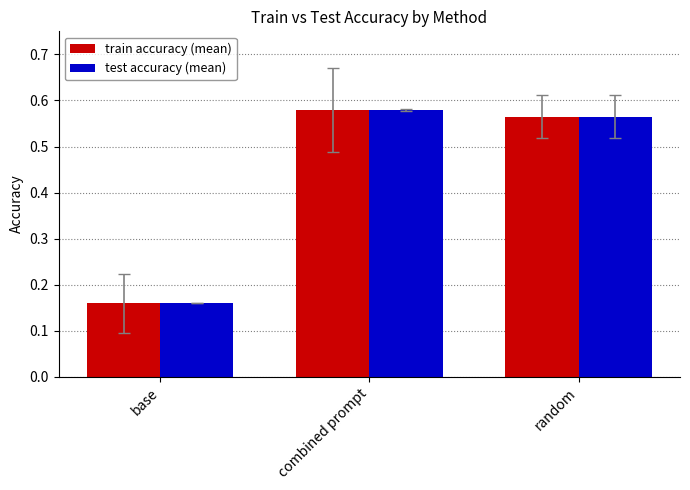

List the labels in order of train accuracy (mean) value, largest first.

combined prompt, random, base